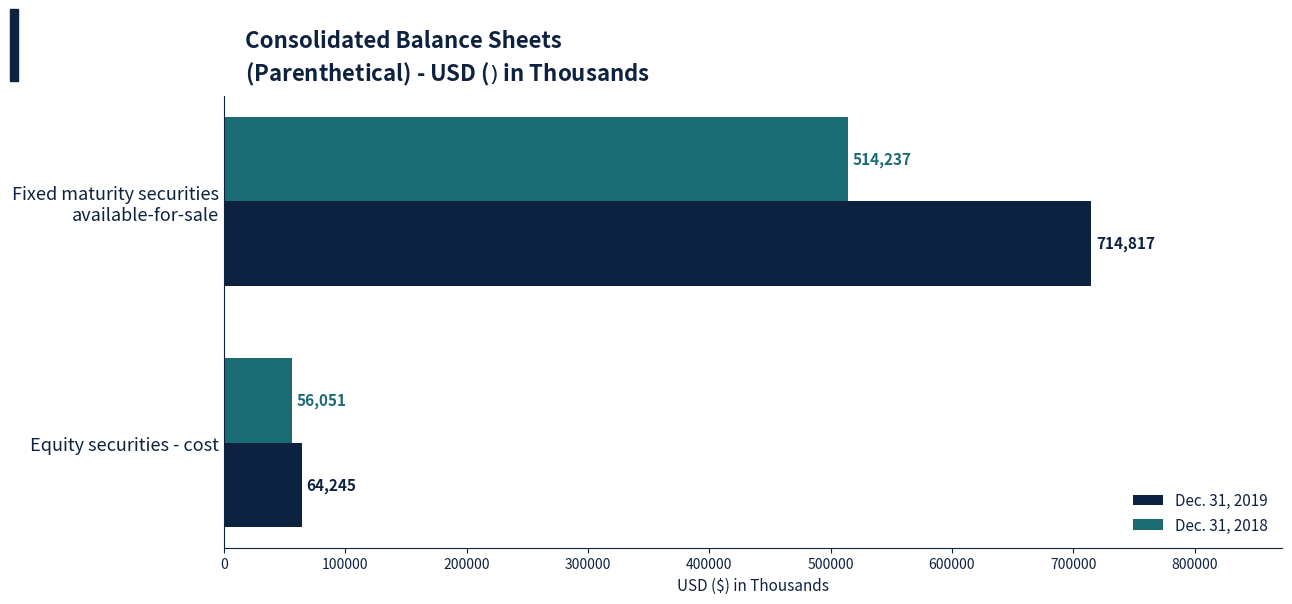

What is the difference between the highest and lowest values at Equity securities - cost?

8194